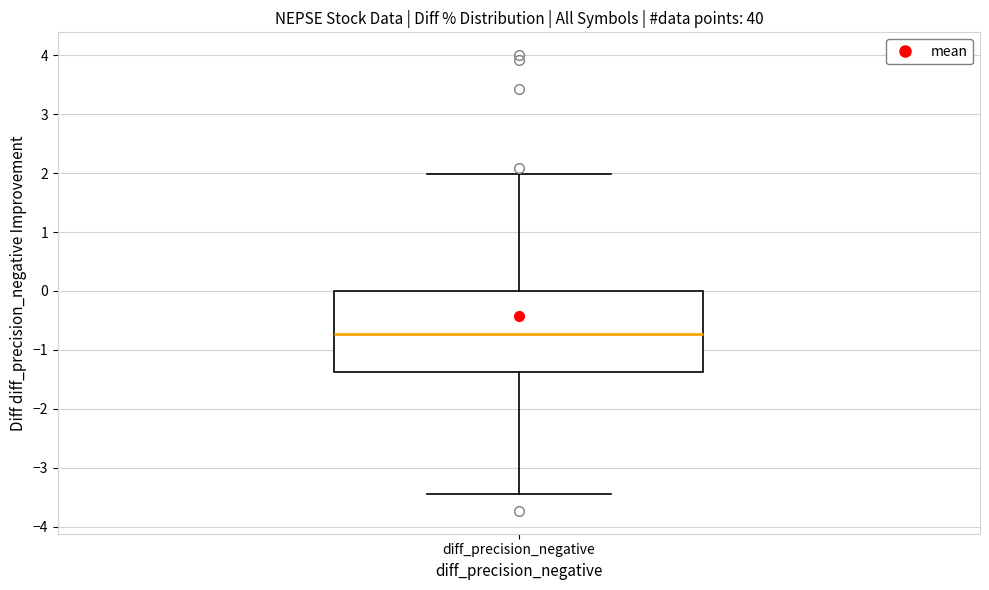

Read this box plot against the y-axis: the position of the median line, the range covered by the box, and the ends of both whiskers. The values are not printed on the chart, so give them approximately, as read against the axis.

median -0.7, box -1.4 to 0.0, whiskers -3.4 to 2.0